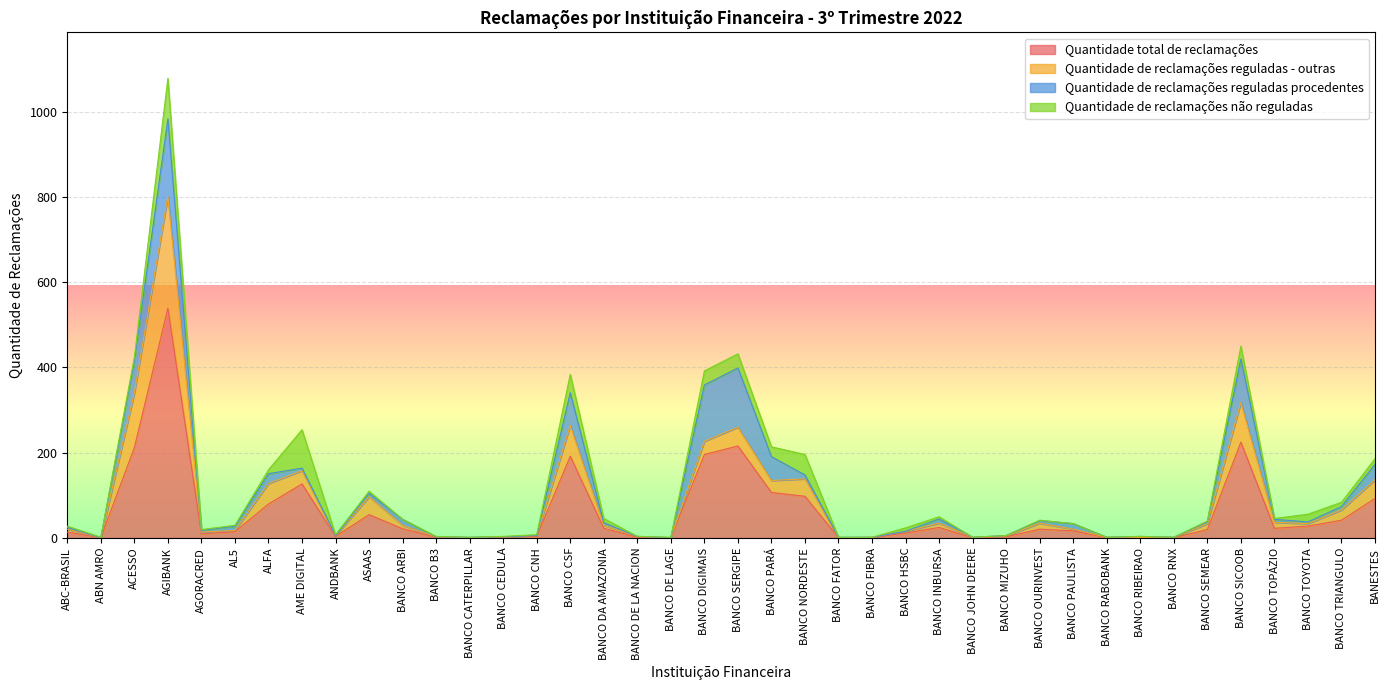

The Quantidade de reclamações reguladas procedentes series shows 34 at ALFA. True or false?

False